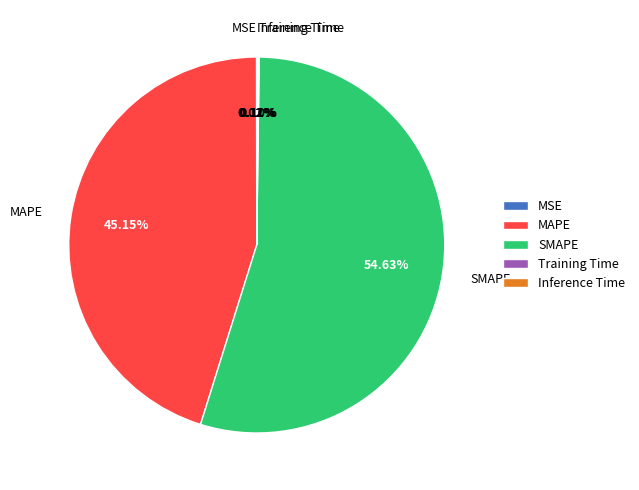

Is there any slice that represents more than half of the pie?

Yes